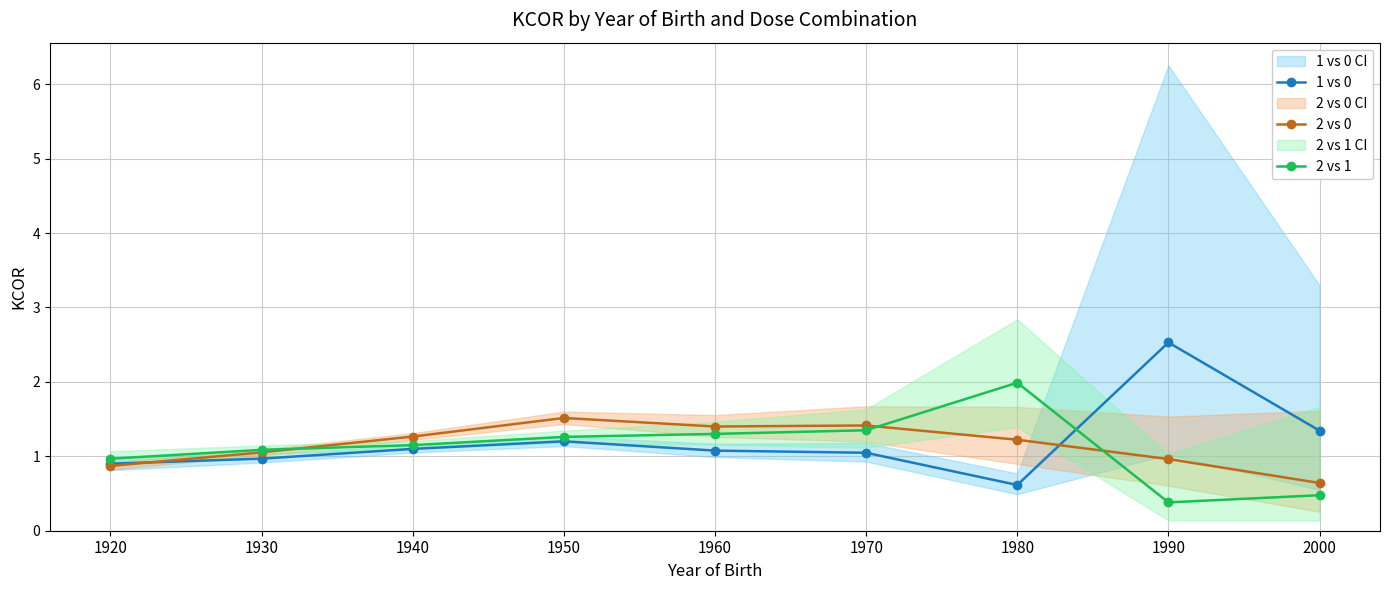

Rank the series at 1930 from highest to lowest value.

2 vs 1, 2 vs 0, 1 vs 0